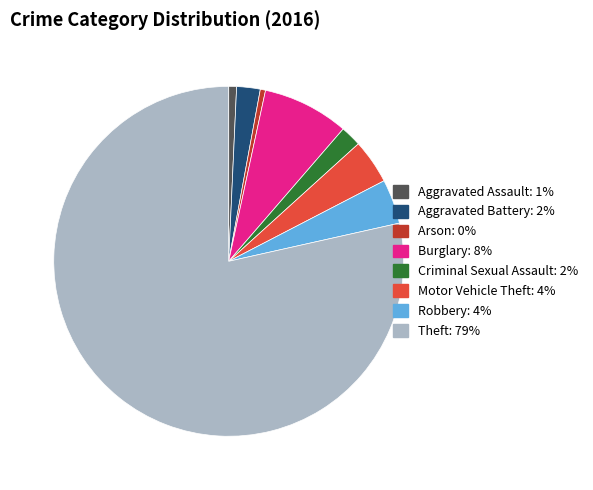

Is the sum of Arson and Criminal Sexual Assault greater than half?

No